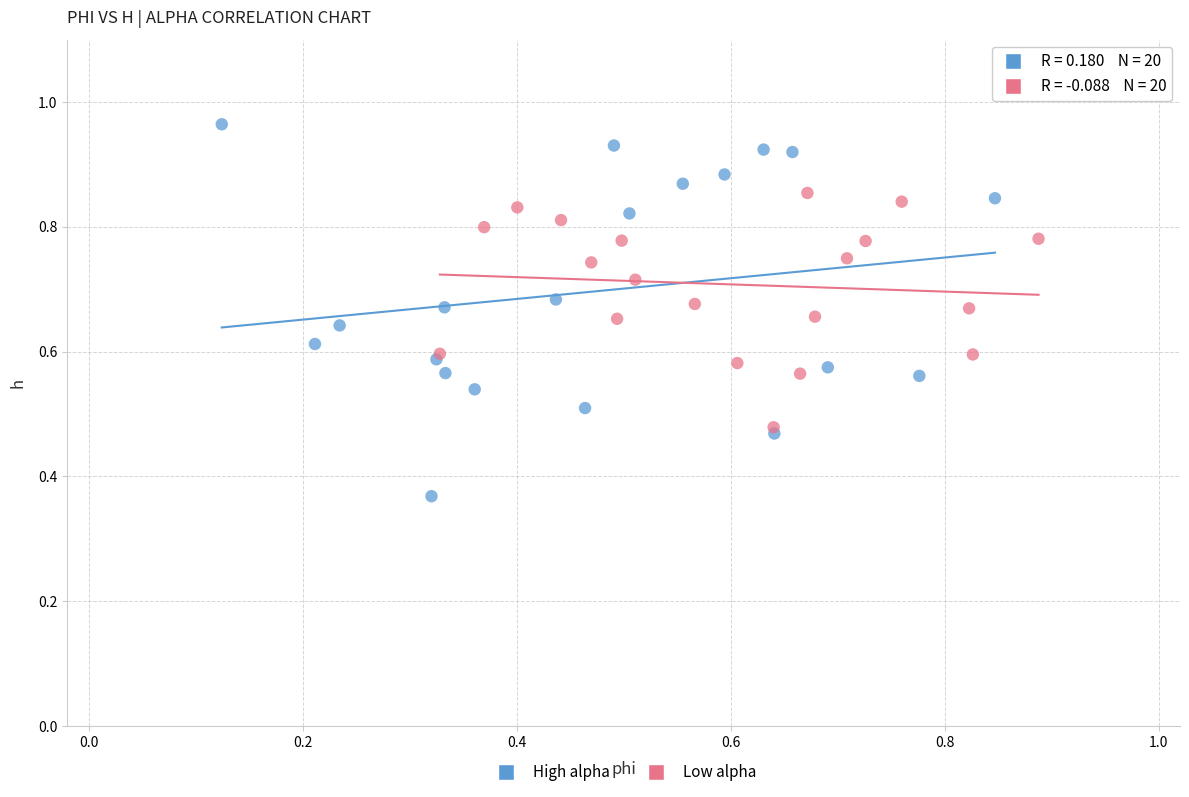

Which series has the largest Y range (max minus min)?

High alpha